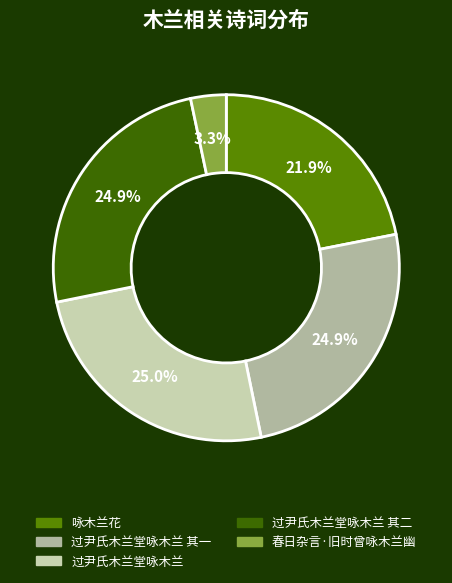

Which has a higher value, 过尹氏木兰堂咏木兰 or 咏木兰花?

过尹氏木兰堂咏木兰